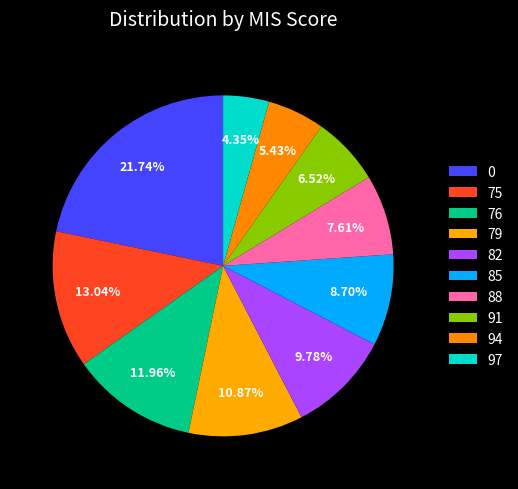

How many slices are in this pie chart?

10